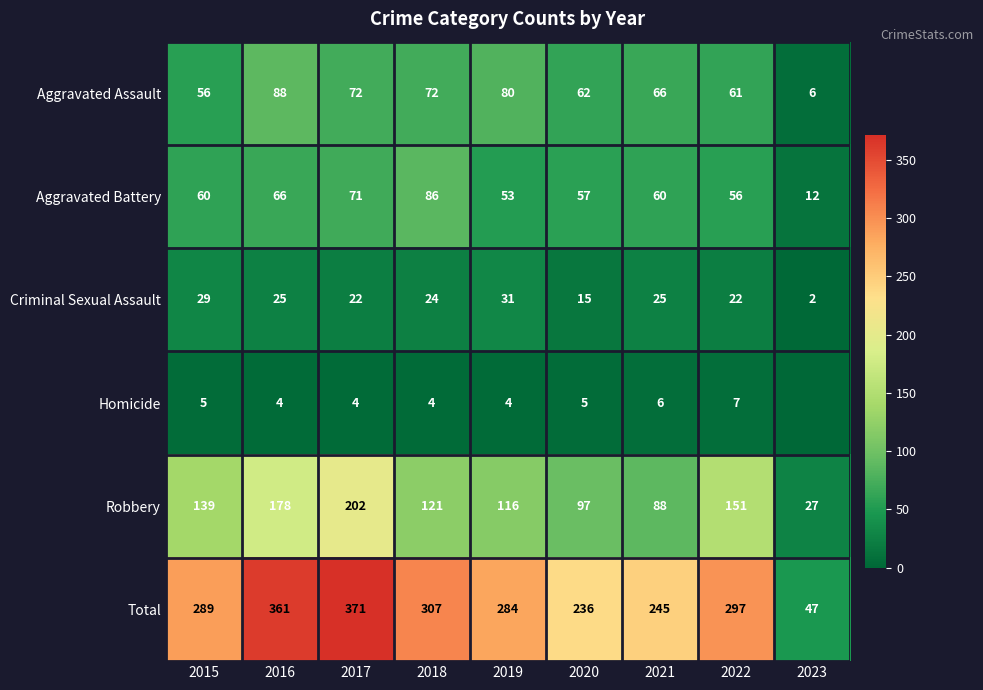

Where is Criminal Sexual Assault nearest to the value 16?

2020